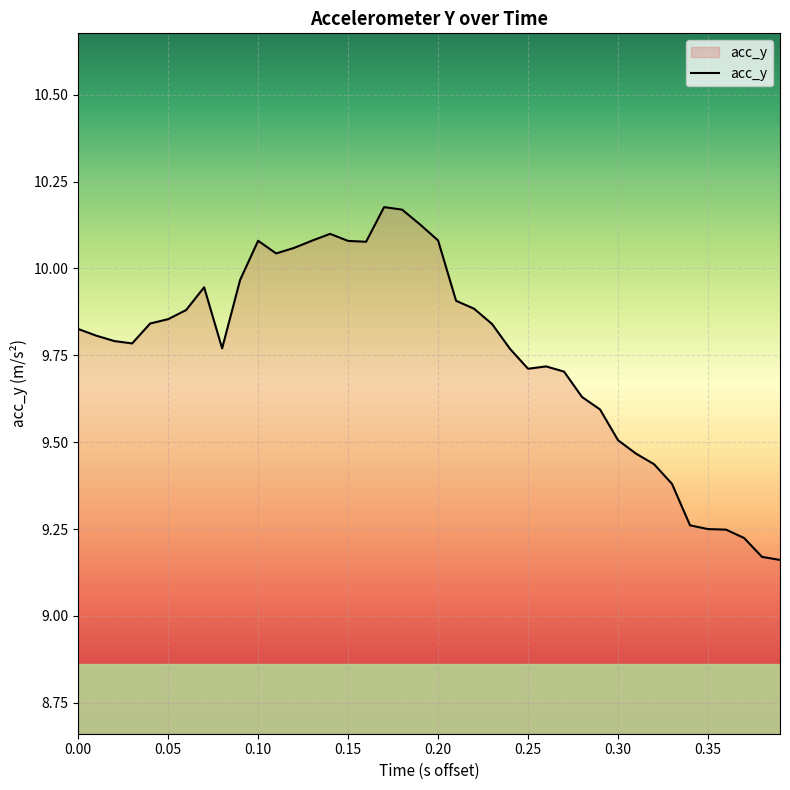

What is the difference between the maximum and minimum values?

1.0